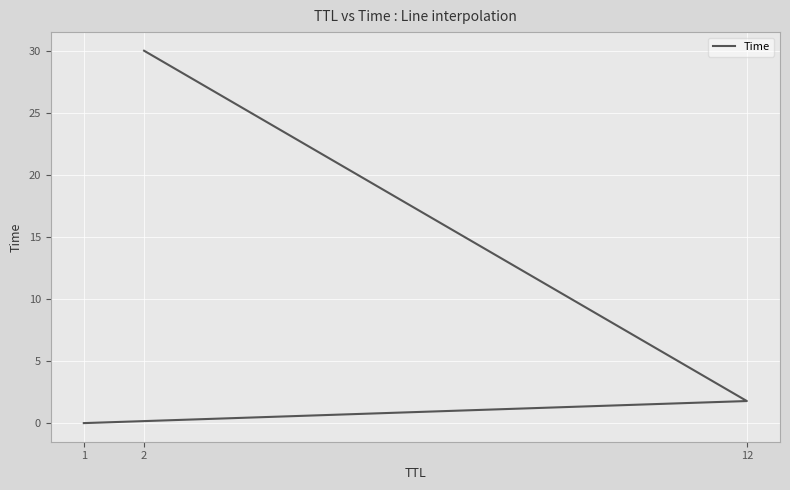

What is the sum of the values at 12 and 2?

31.8